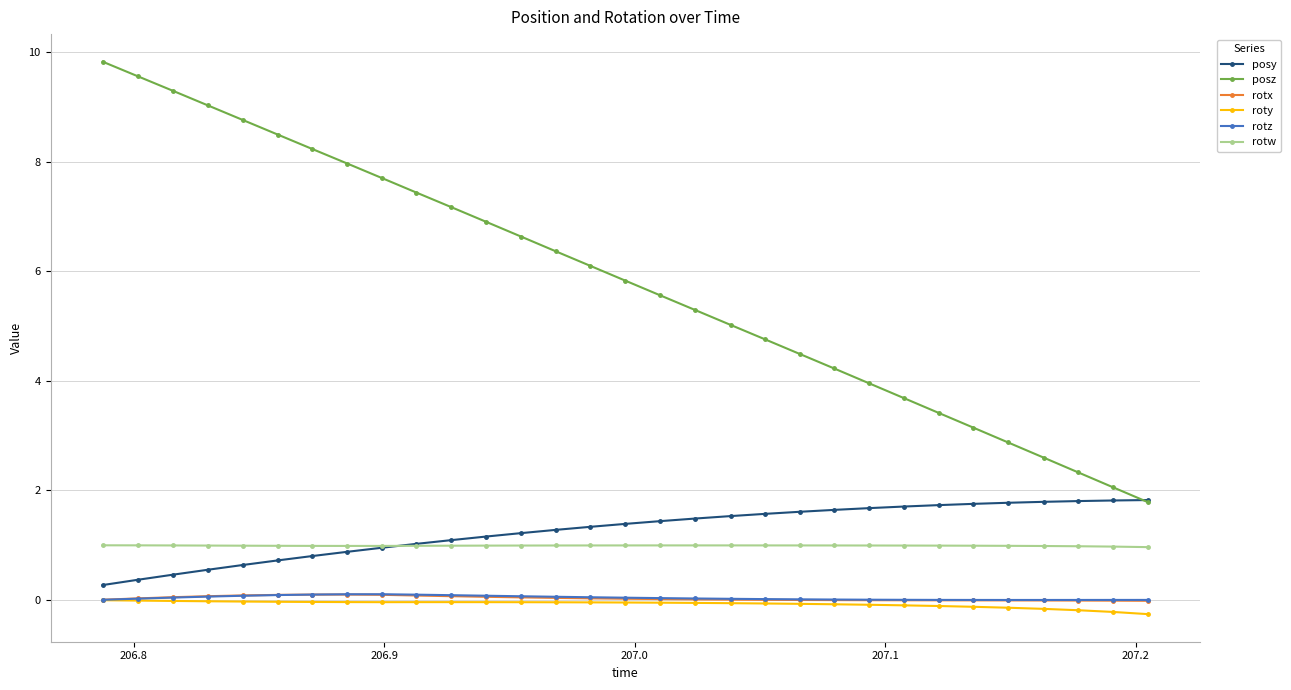

What are all the series names shown in the legend?

posy, posz, rotx, roty, rotz, rotw